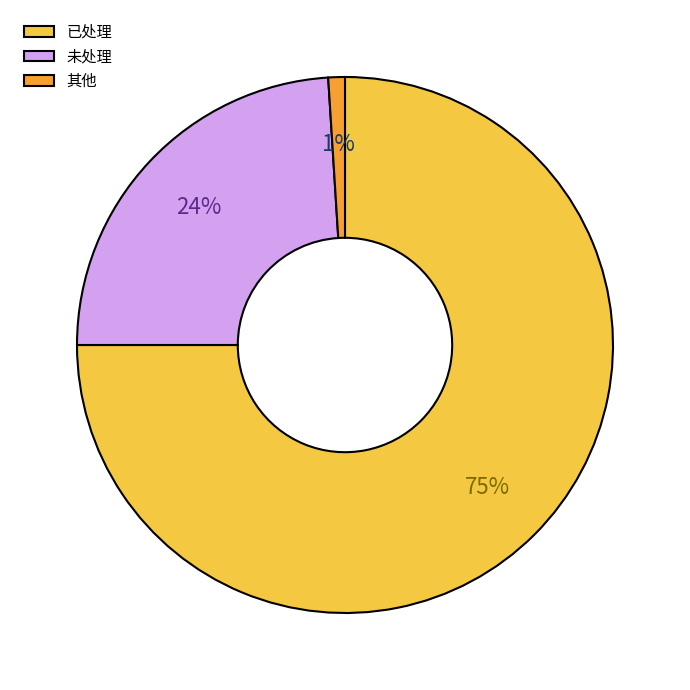

Does any single category account for the majority?

Yes